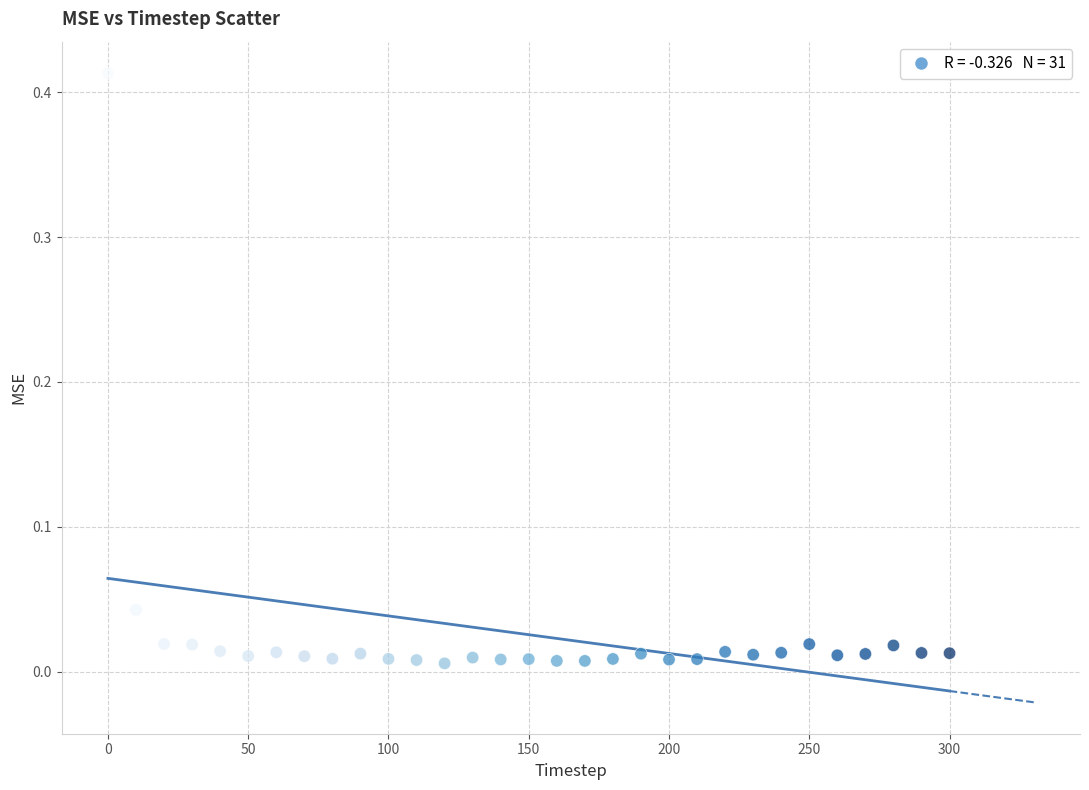

What is the range of X values (max minus min)?

300.0